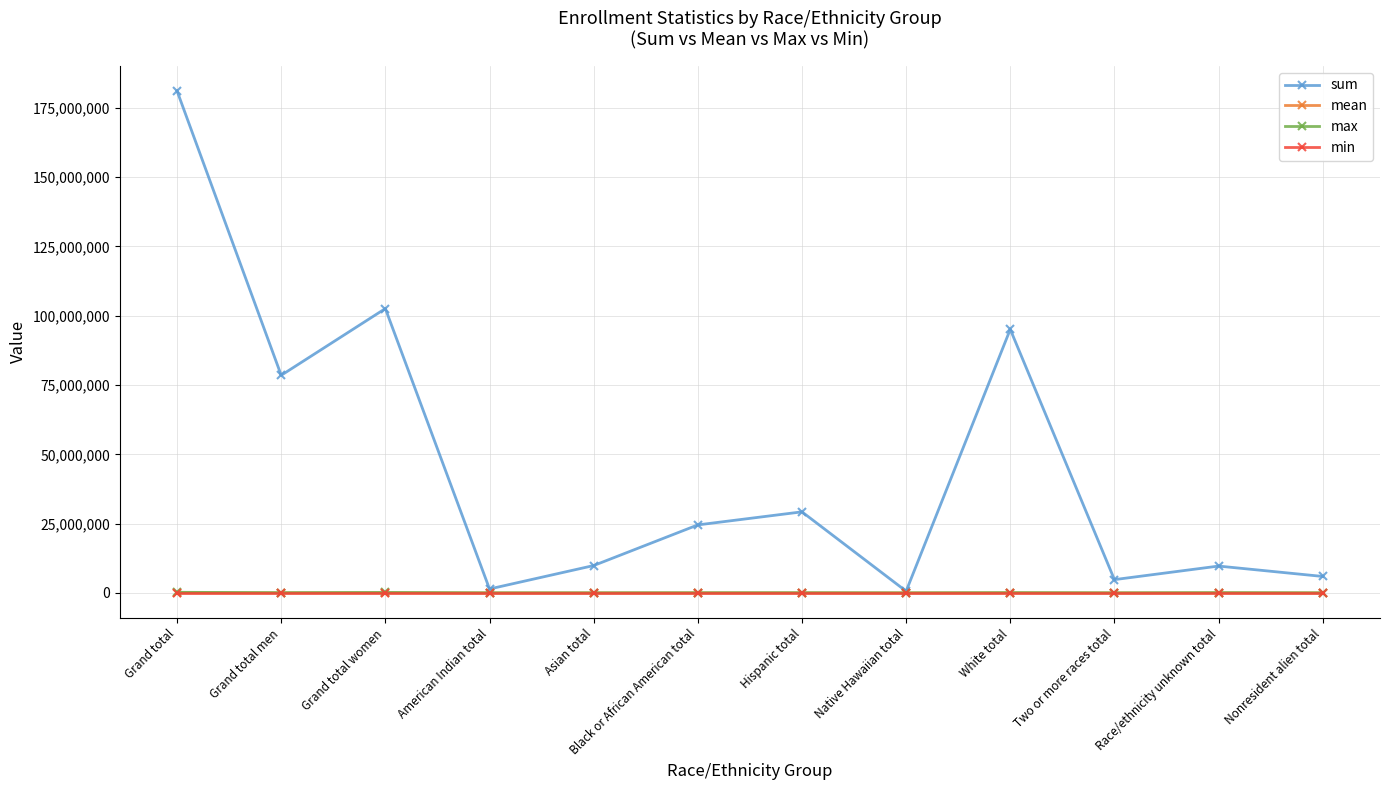

What position from the left is Hispanic total?

7